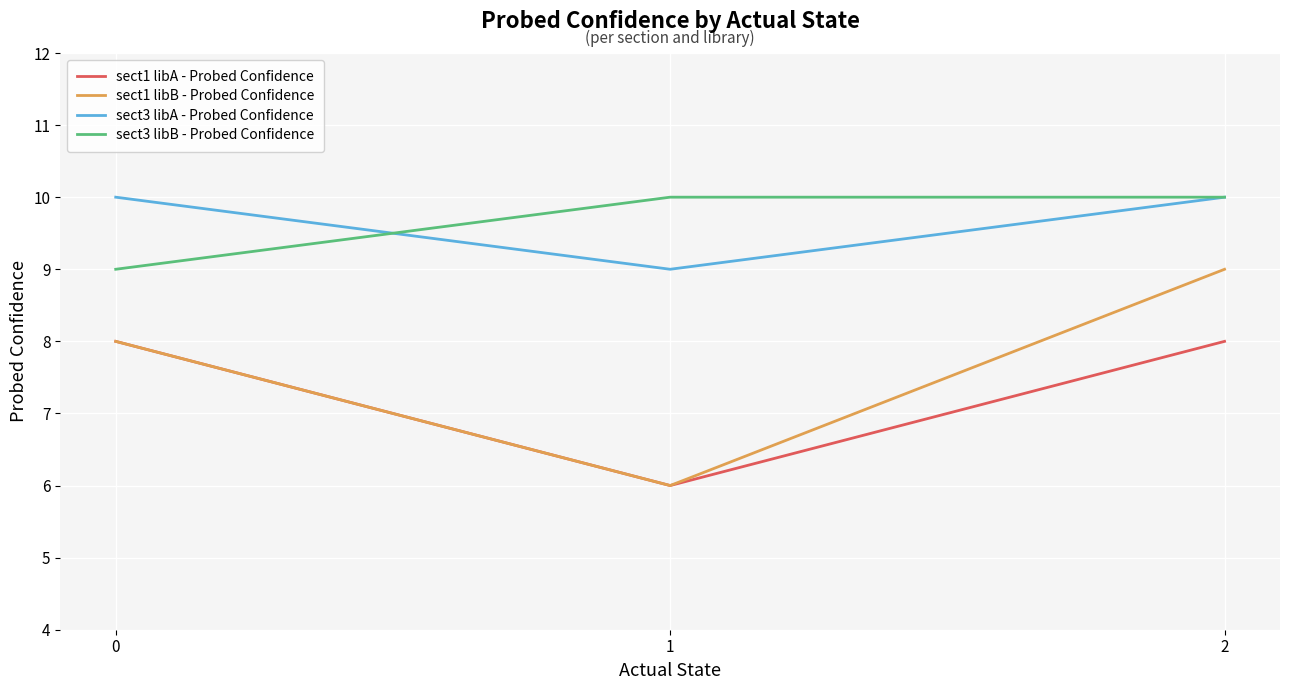

Reading left to right, transcribe all the data shown in this chart.

sect1 libA - Probed Confidence: 8	6	8
sect1 libB - Probed Confidence: 8	6	9
sect3 libA - Probed Confidence: 10	9	10
sect3 libB - Probed Confidence: 9	10	10